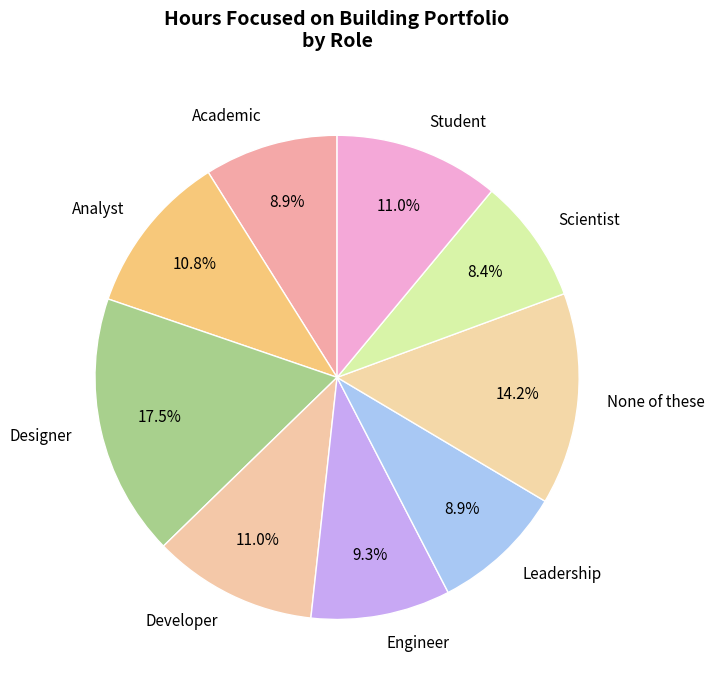

Is it true that Student is 1% of the pie?

False